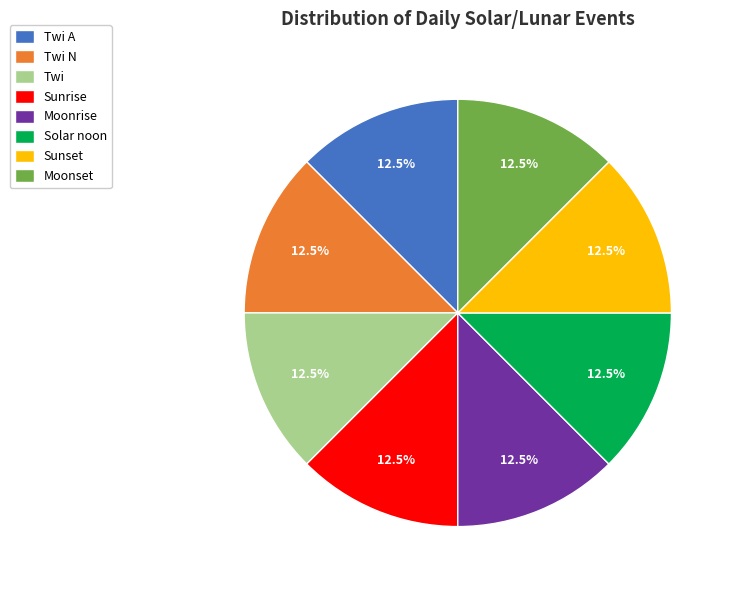

Count the number of slices in the pie.

8